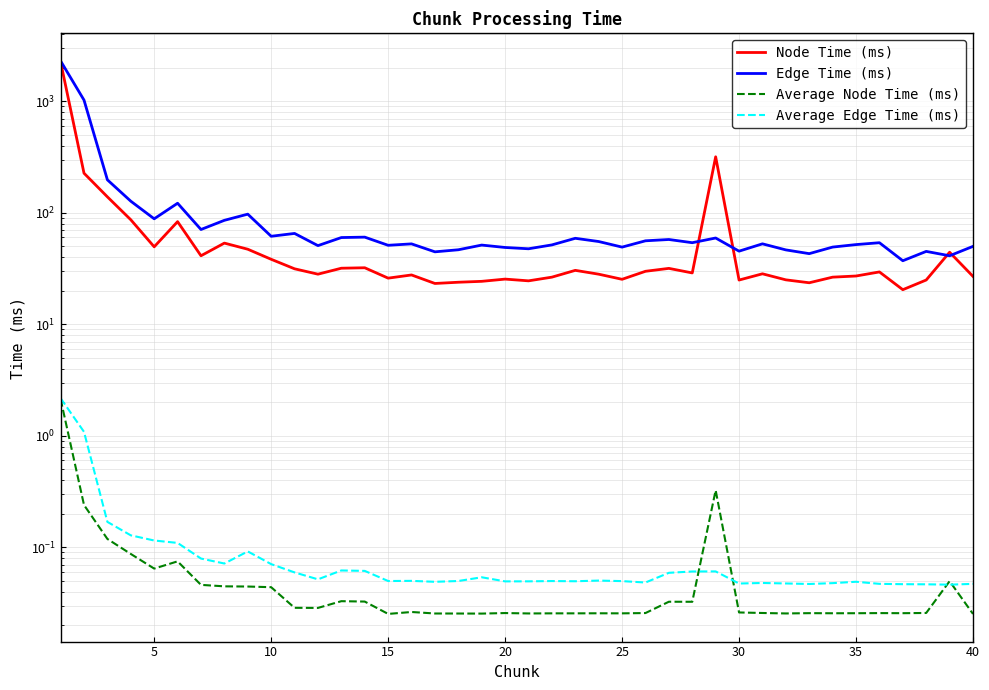

List the series in order of their peak value, lowest first.

Average Node Time (ms), Average Edge Time (ms), Node Time (ms), Edge Time (ms)